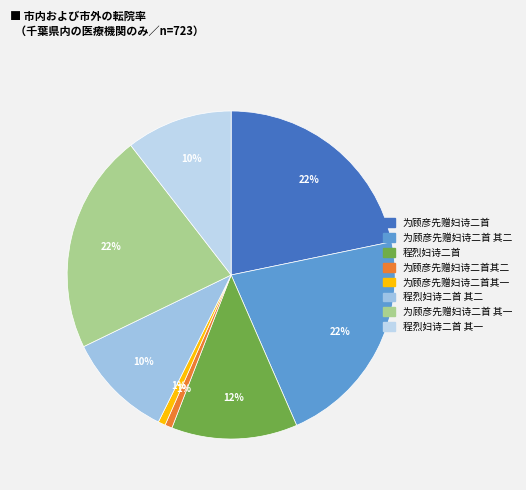

Count the number of slices in the pie.

8